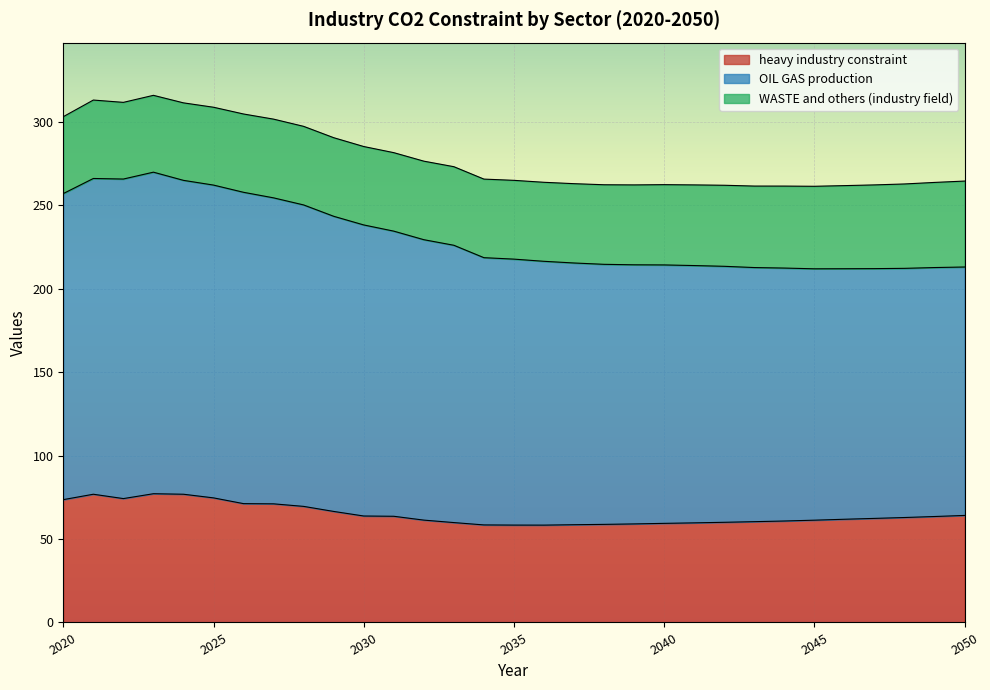

True or false: AllRegions and OIL GAS production intersect in this chart.

False